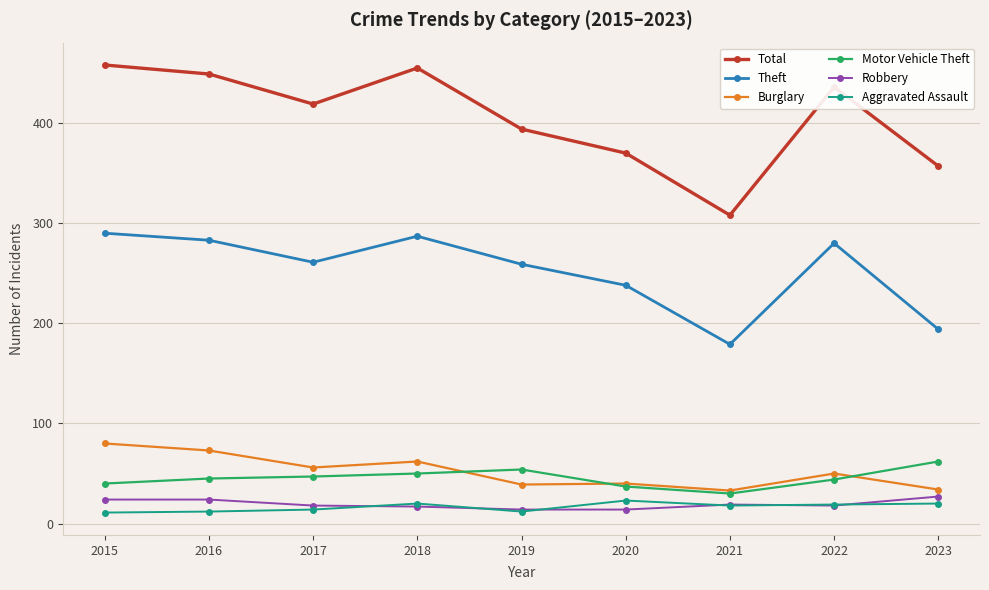

What are all the series names shown in the legend?

Total, Theft, Burglary, Motor Vehicle Theft, Robbery, Aggravated Assault